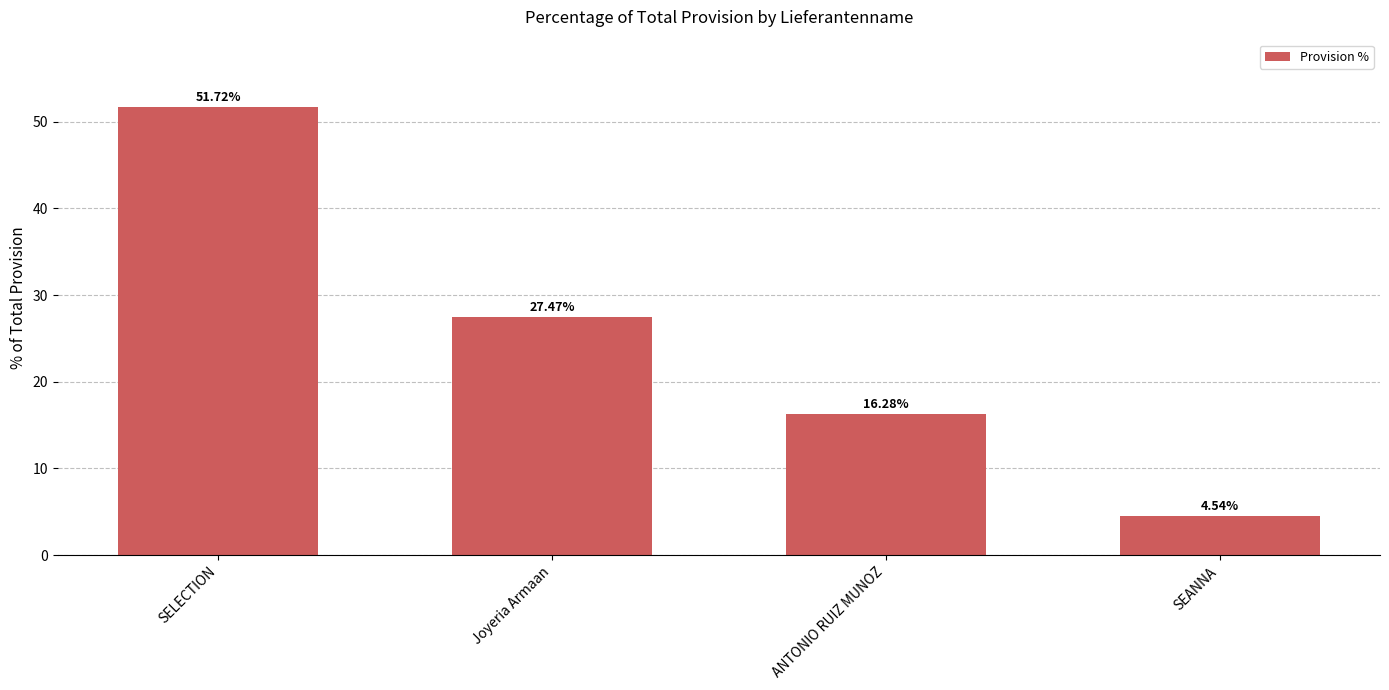

True or false: the data shows 27.5 at Joyeria Armaan.

True